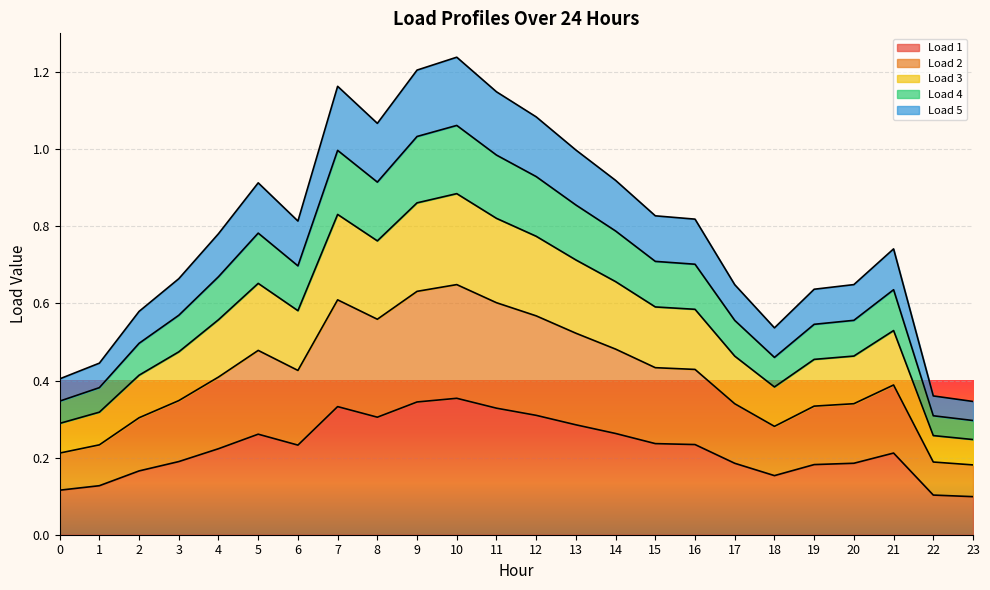

Reading left to right, extract all data points from this chart.

Load 1: 0=0.1	1=0.1	2=0.2	3=0.2	4=0.2	5=0.3	6=0.2	7=0.3	8=0.3	9=0.3	10=0.4	11=0.3	12=0.3	13=0.3	14=0.3	15=0.2	16=0.2	17=0.2	18=0.2	19=0.2	20=0.2	21=0.2	22=0.1	23=0.1
Load 2: 0=0.2	1=0.2	2=0.3	3=0.3	4=0.4	5=0.5	6=0.4	7=0.6	8=0.6	9=0.6	10=0.6	11=0.6	12=0.6	13=0.5	14=0.5	15=0.4	16=0.4	17=0.3	18=0.3	19=0.3	20=0.3	21=0.4	22=0.2	23=0.2
Load 3: 0=0.3	1=0.3	2=0.4	3=0.5	4=0.6	5=0.7	6=0.6	7=0.8	8=0.8	9=0.9	10=0.9	11=0.8	12=0.8	13=0.7	14=0.7	15=0.6	16=0.6	17=0.5	18=0.4	19=0.5	20=0.5	21=0.5	22=0.3	23=0.2
Load 4: 0=0.3	1=0.4	2=0.5	3=0.6	4=0.7	5=0.8	6=0.7	7=1.0	8=0.9	9=1.0	10=1.1	11=1.0	12=0.9	13=0.9	14=0.8	15=0.7	16=0.7	17=0.6	18=0.5	19=0.5	20=0.6	21=0.6	22=0.3	23=0.3
Load 5: 0=0.4	1=0.4	2=0.6	3=0.7	4=0.8	5=0.9	6=0.8	7=1.2	8=1.1	9=1.2	10=1.2	11=1.1	12=1.1	13=1.0	14=0.9	15=0.8	16=0.8	17=0.6	18=0.5	19=0.6	20=0.6	21=0.7	22=0.4	23=0.3